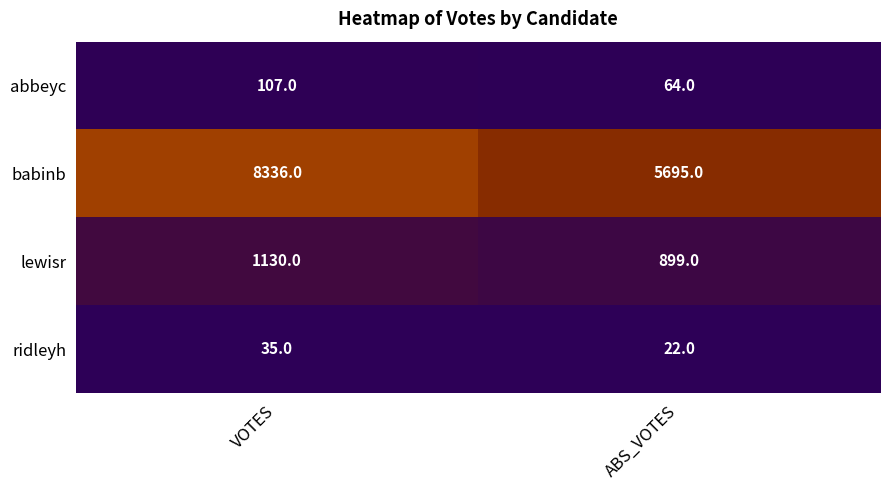

What is the total value across all series at ABS_VOTES?

6680